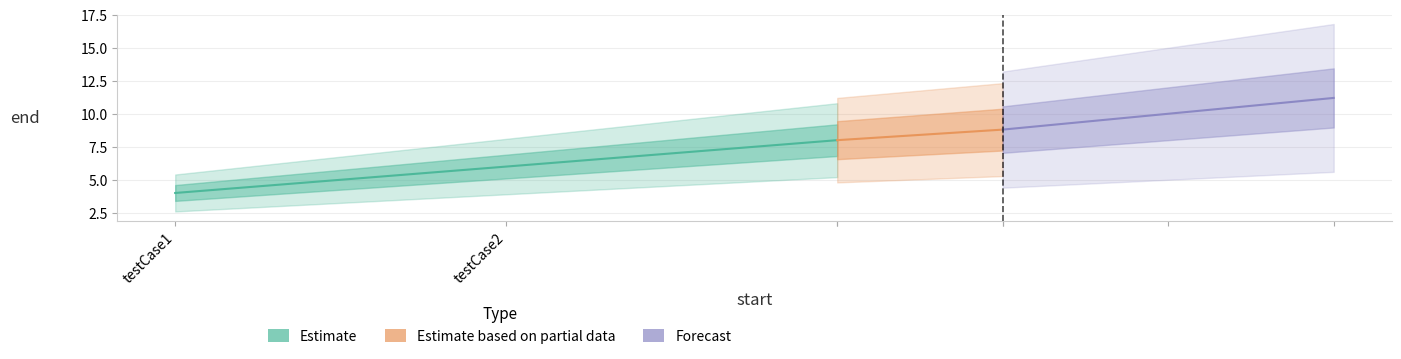

Where does the data first go above 6?

testCase3